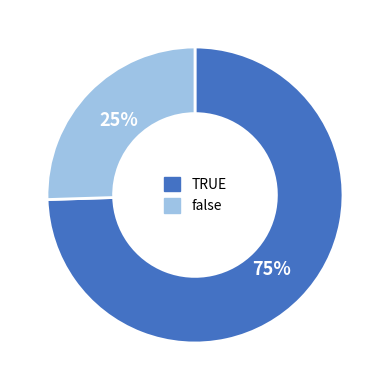

To the nearest percent, what is the average slice percentage?

50%